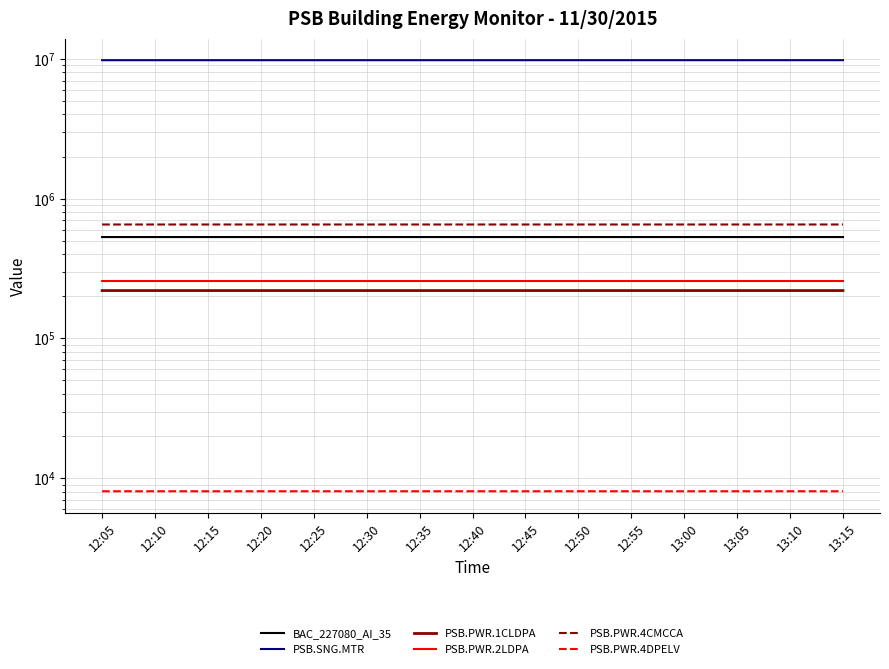

Which series changed the most between 12:40 and 12:45?

PSB.SNG.MTR